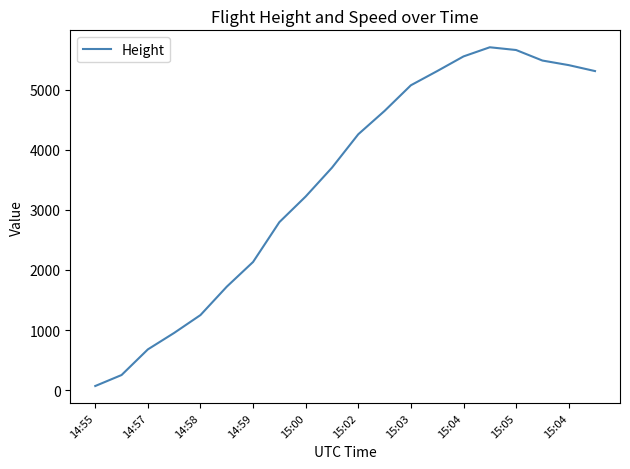

What is the greatest value displayed?

5707.4